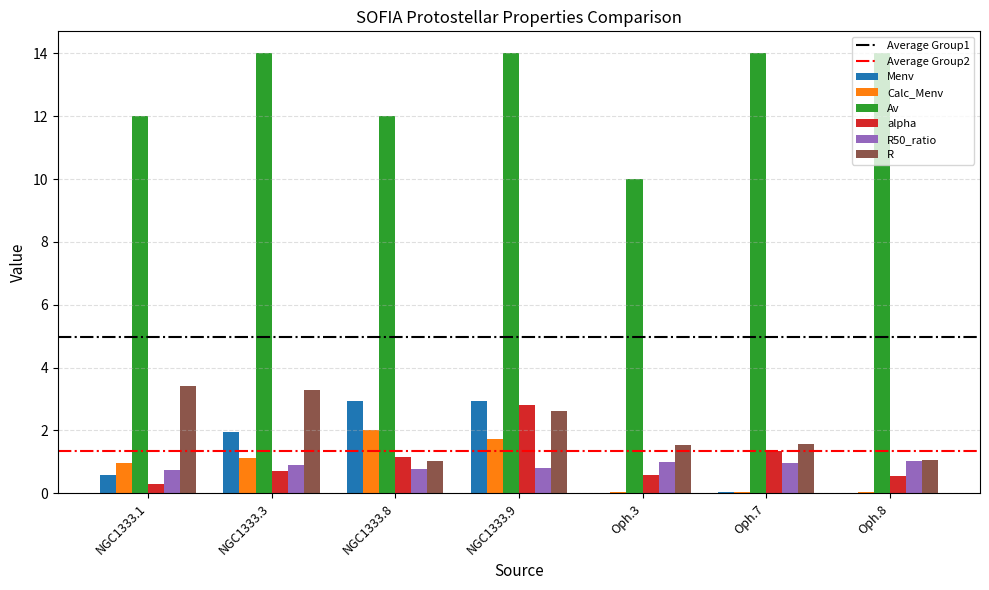

The alpha series shows 1.6 at NGC1333.8. True or false?

False